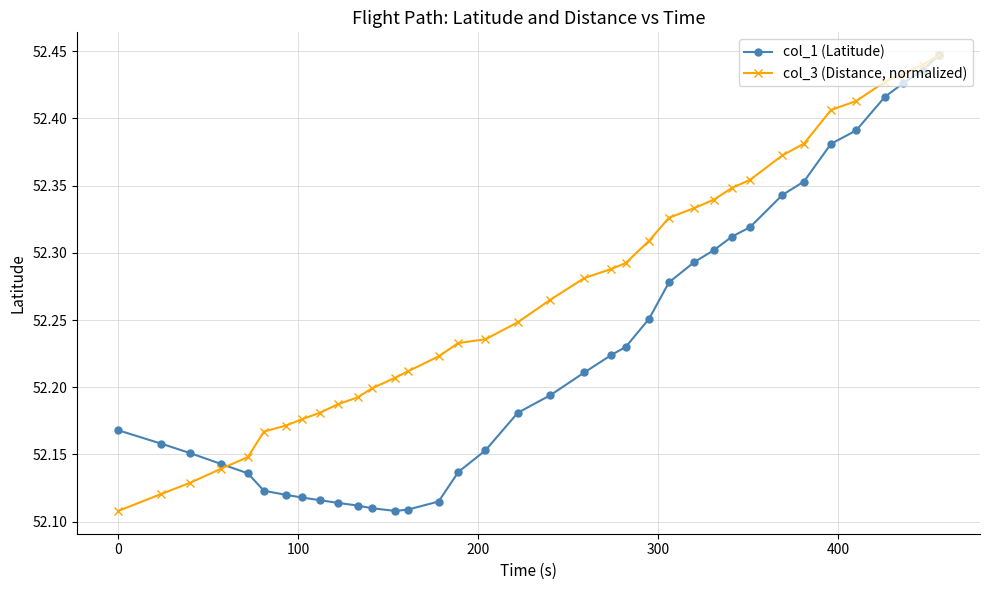

Count the col_1 (Latitude) values in the range 52 to 53.

36